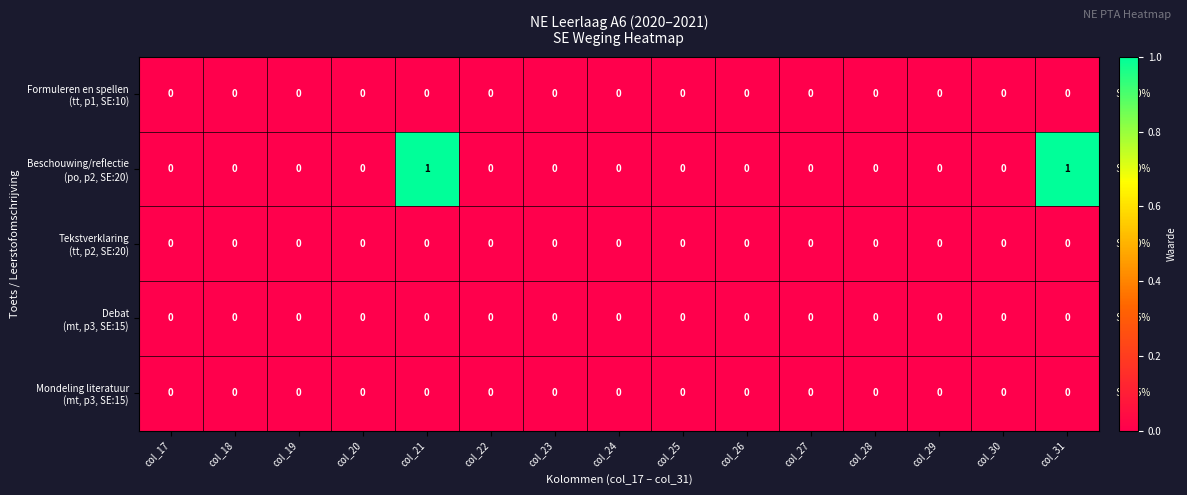

List the series in order of their peak value, lowest first.

Formuleren en spellen (tt, p1, SE:10), Tekstverklaring (tt, p2, SE:20), Debat (mt, p3, SE:15), Mondeling literatuur (mt, p3, SE:15), Beschouwing/reflectie (po, p2, SE:20)